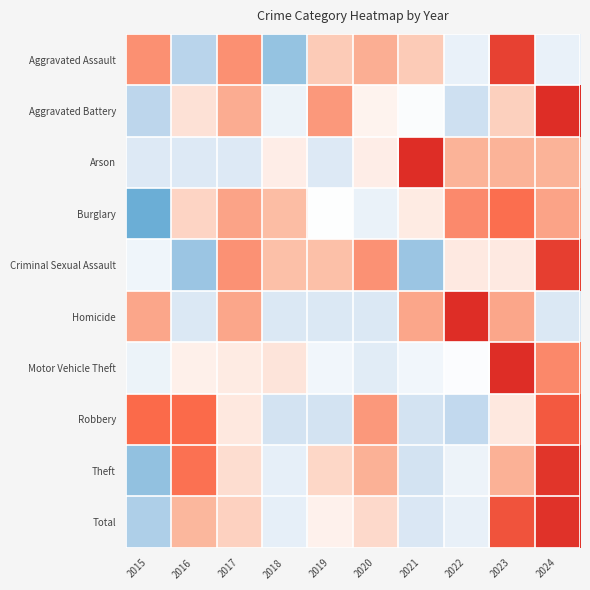

At 2016, list the series in order from smallest to largest.

Criminal Sexual Assault, Aggravated Assault, Homicide, Arson, Motor Vehicle Theft, Aggravated Battery, Burglary, Total, Theft, Robbery